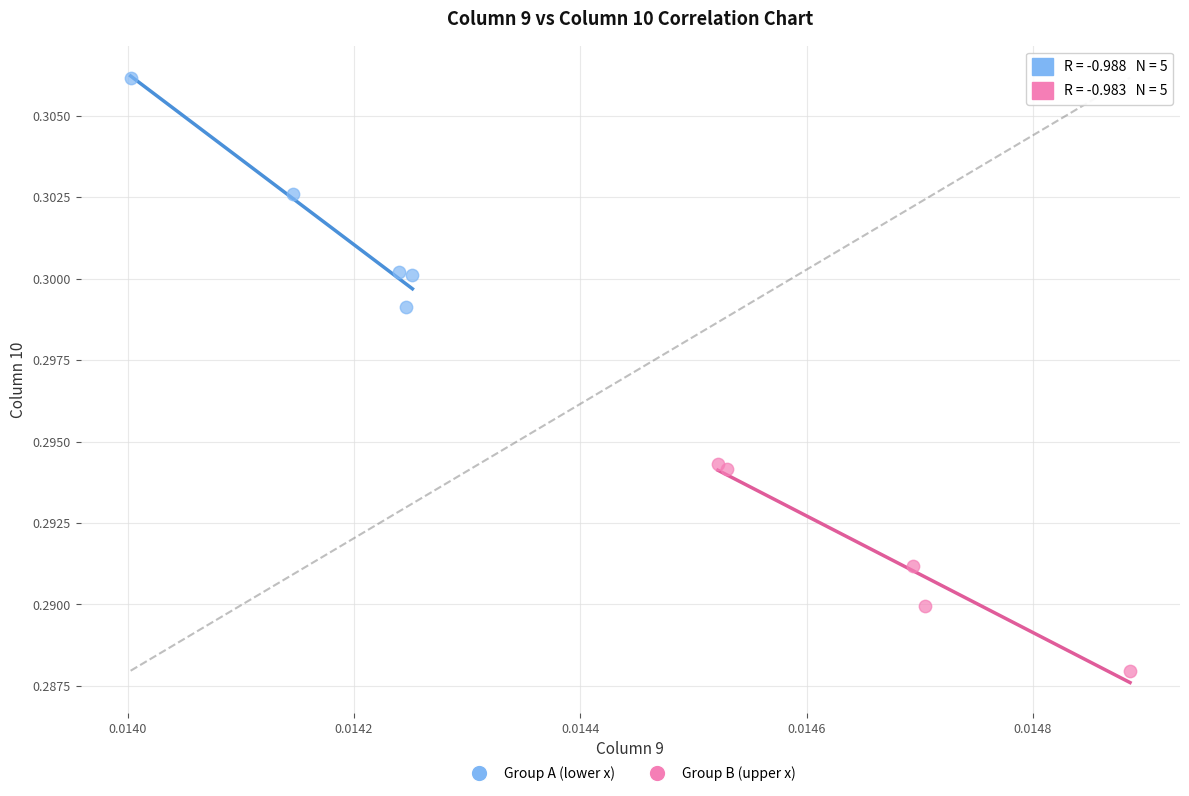

Which series reaches the maximum Y coordinate?

Group A (lower x)